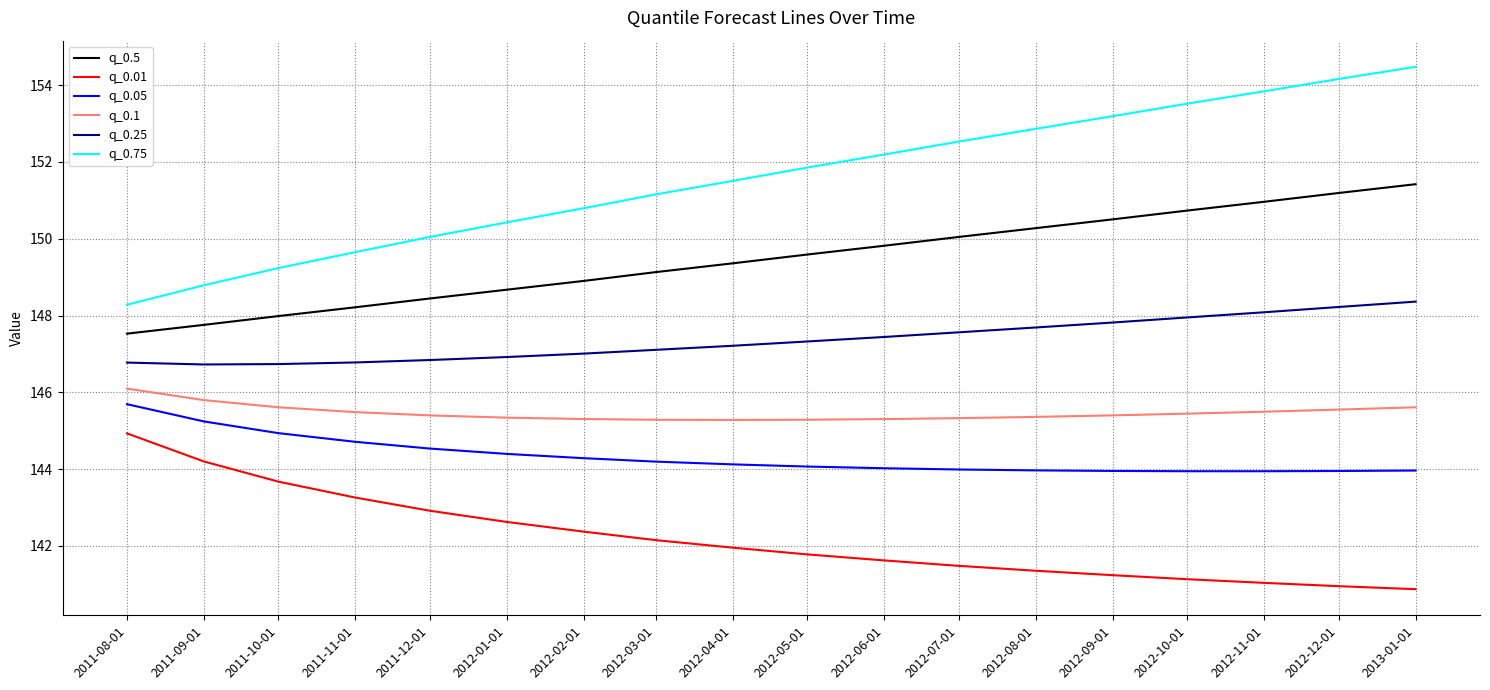

What is the difference between the maximum and minimum values in the q_0.01 series?

4.1